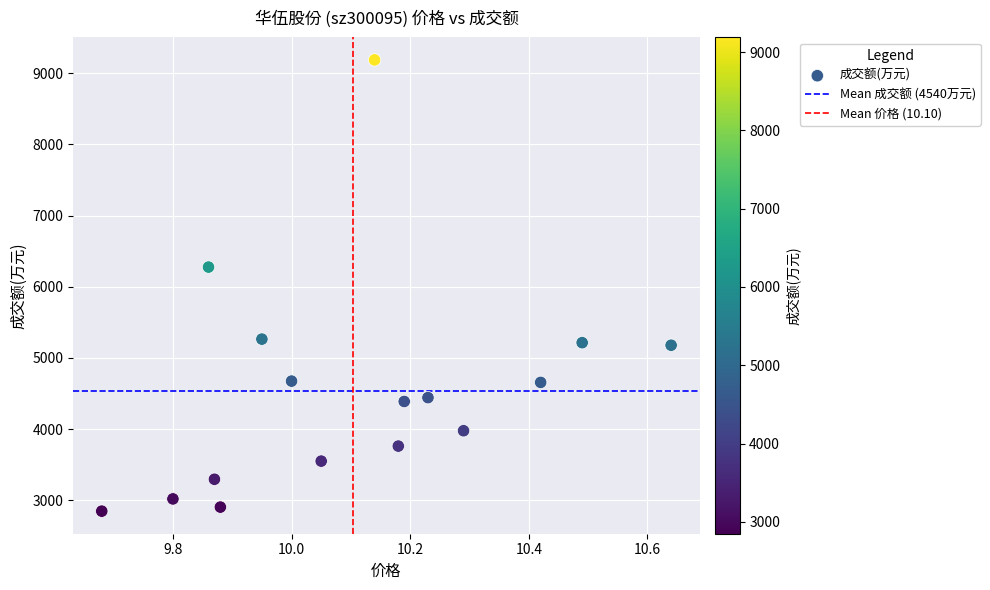

What Y value in the scatter plot is closest to 6018?

6277